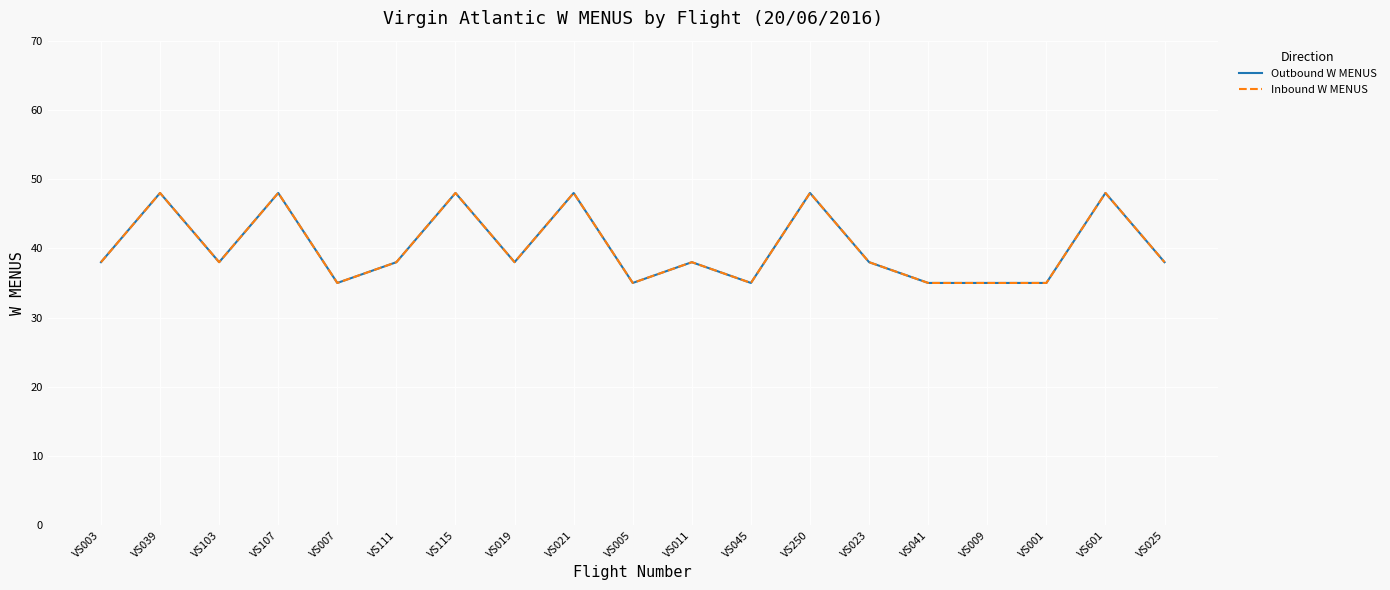

Reading right to left, what are all the values shown in this chart?

Outbound W MENUS: VS025=38	VS601=48	VS001=35	VS009=35	VS041=35	VS023=38	VS250=48	VS045=35	VS011=38	VS005=35	VS021=48	VS019=38	VS115=48	VS111=38	VS007=35	VS107=48	VS103=38	VS039=48	VS003=38
Inbound W MENUS: VS025=38	VS601=48	VS001=35	VS009=35	VS041=35	VS023=38	VS250=48	VS045=35	VS011=38	VS005=35	VS021=48	VS019=38	VS115=48	VS111=38	VS007=35	VS107=48	VS103=38	VS039=48	VS003=38